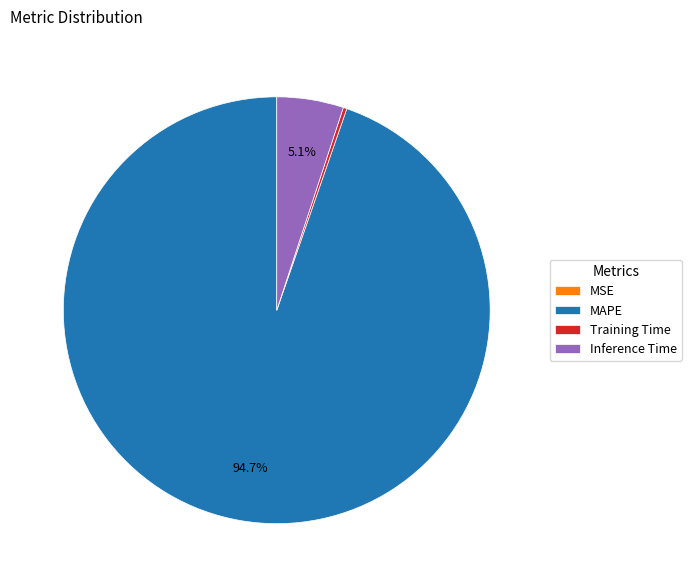

Is MAPE the majority of the pie?

Yes